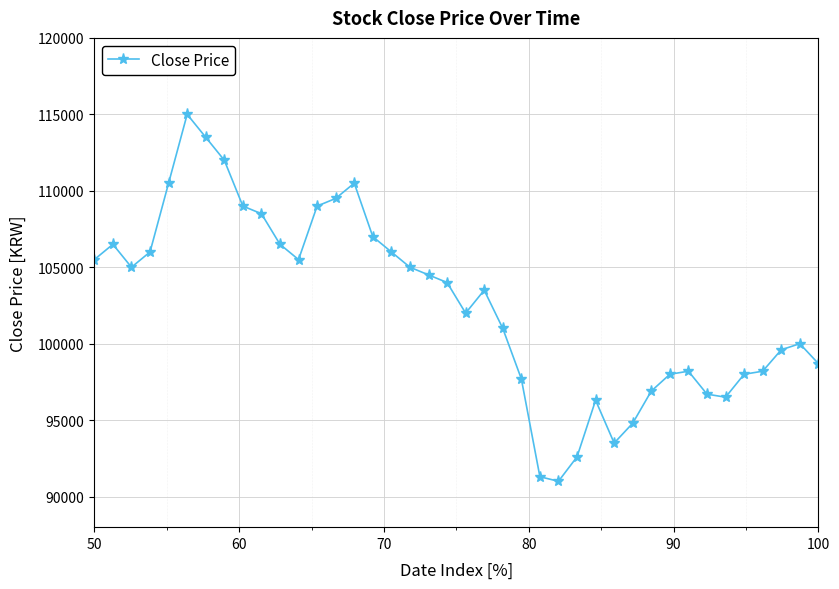

What is the value of the 8th point from the left?

112000